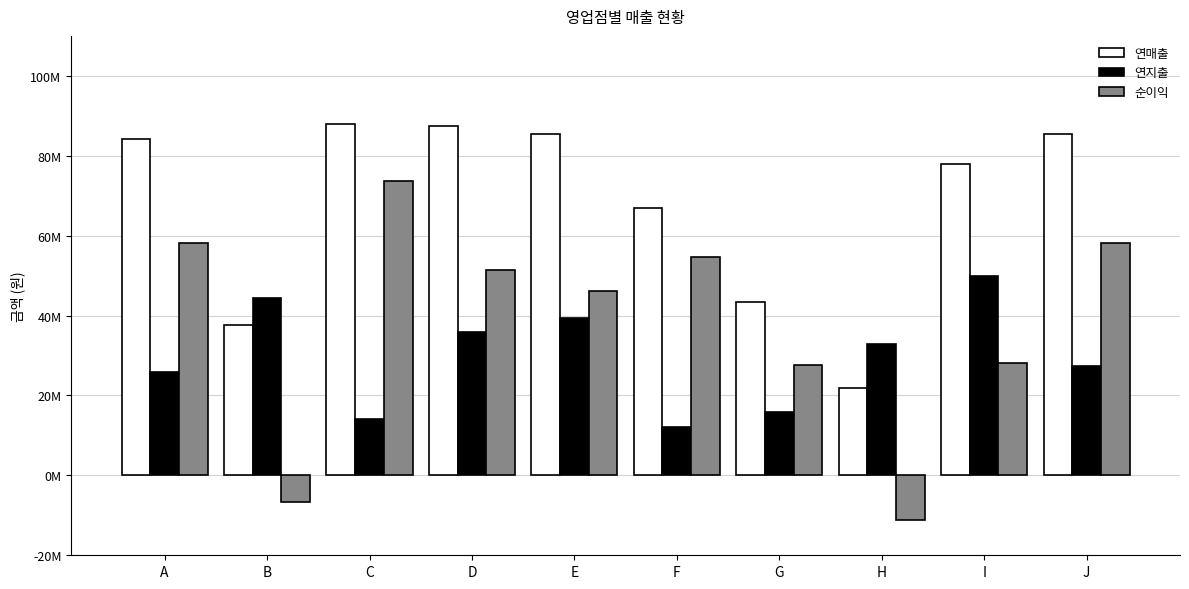

The value of 연매출 at F is 66931087. True or false?

True